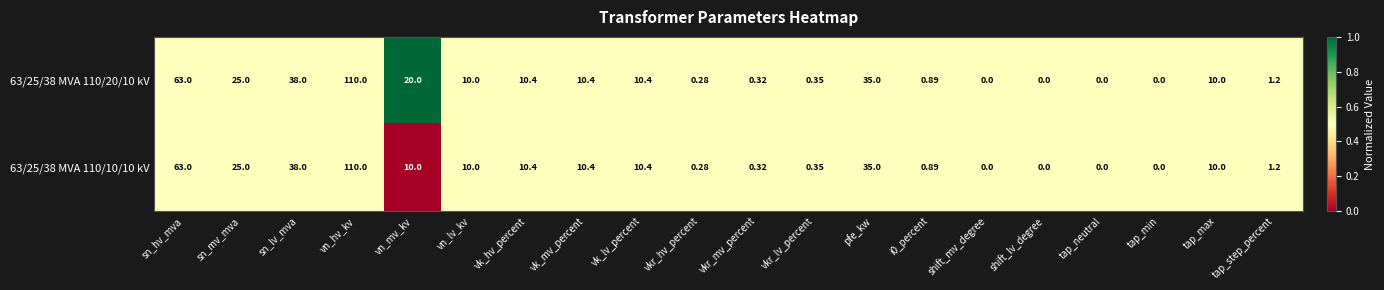

At which category does the chart reach its peak across all series?

vn_hv_kv